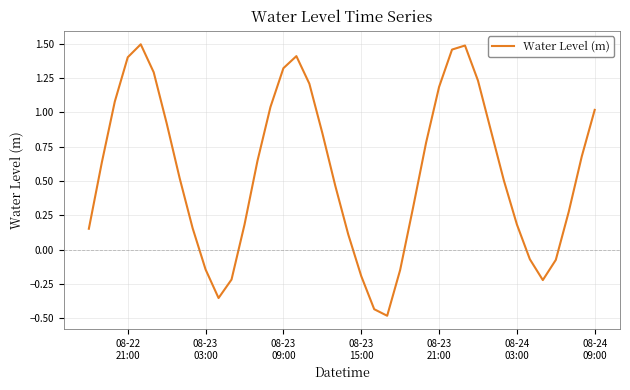

What is the smallest value displayed?

-0.5